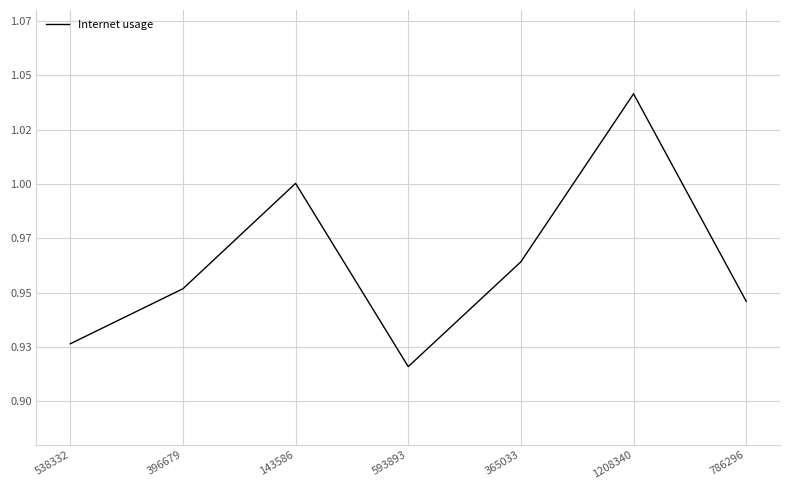

Reading left to right, extract all data points from this chart.

0.9	1.0	1.0	0.9	1.0	1.0	0.9